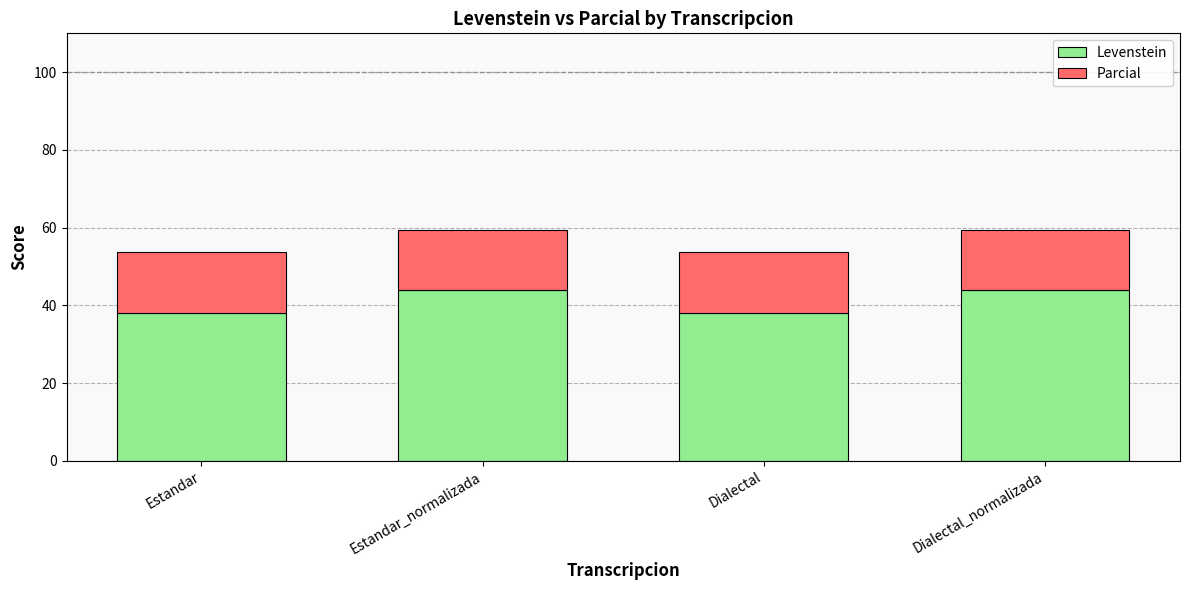

The Levenstein series shows 75.0 at Estandar_normalizada. True or false?

False